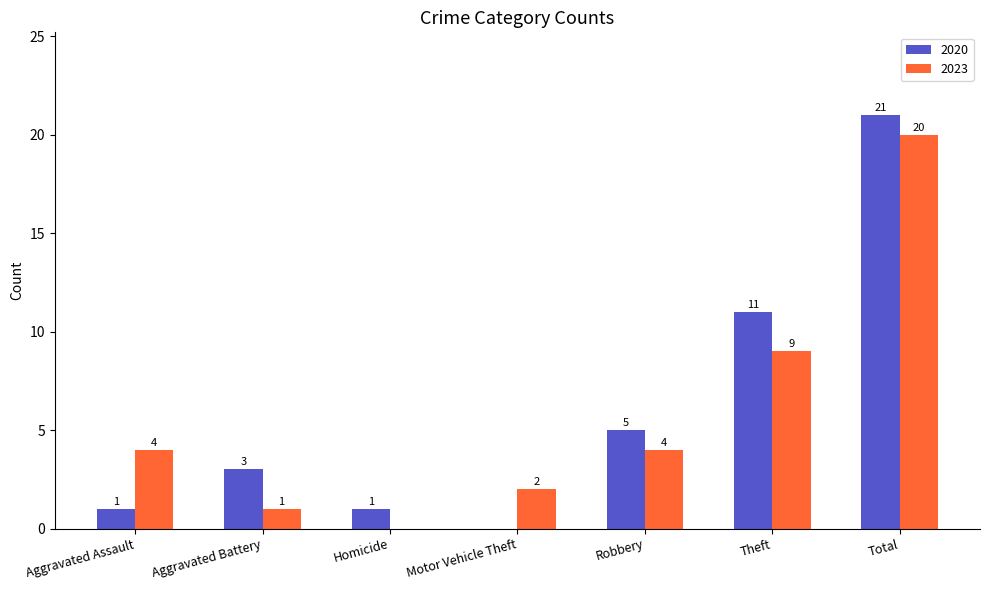

How many categories are shown in the chart?

7